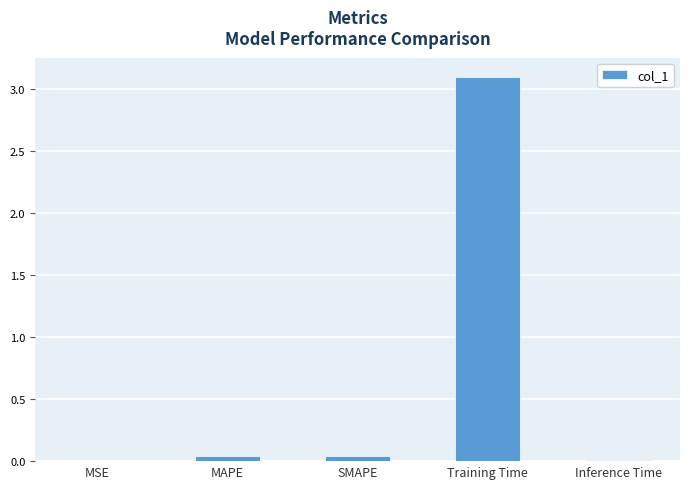

True or false: the data shows 3.1 at Training Time.

True